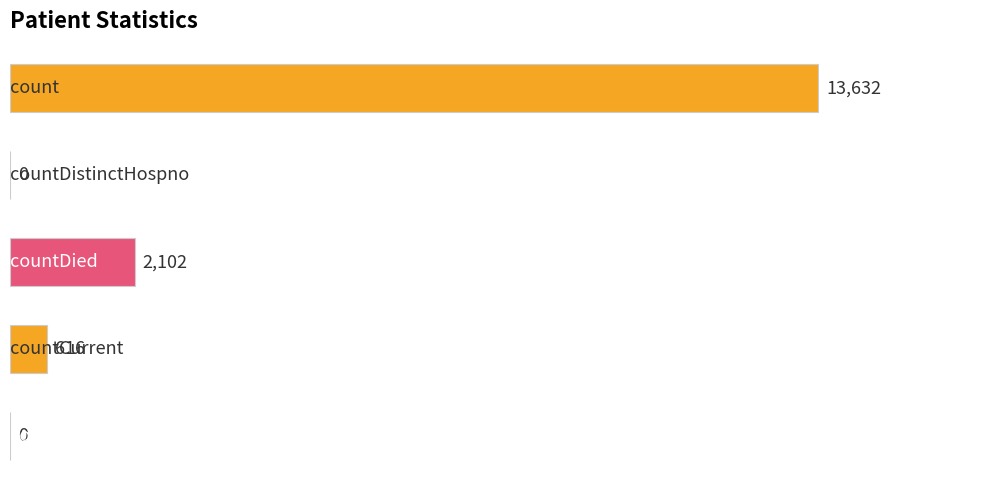

What is the greatest value displayed?

13632